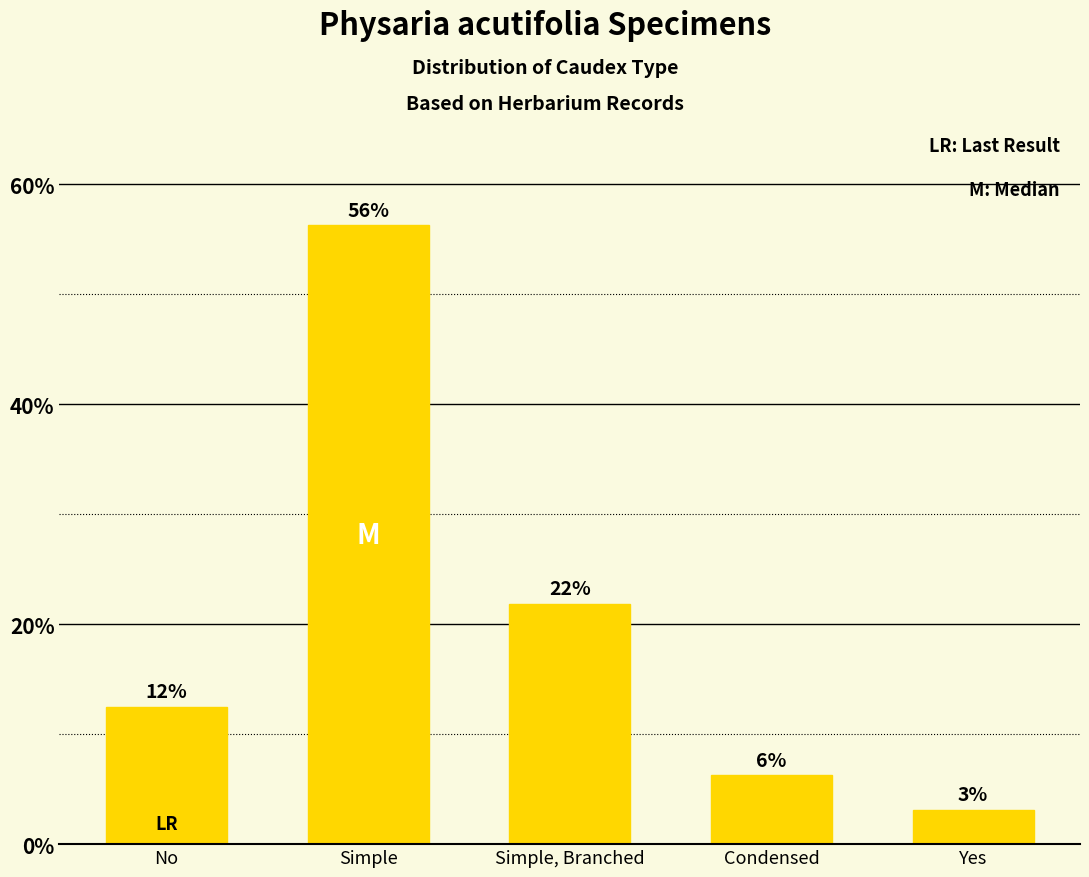

List the labels in order of value, largest first.

Simple, Simple, Branched, No, Condensed, Yes